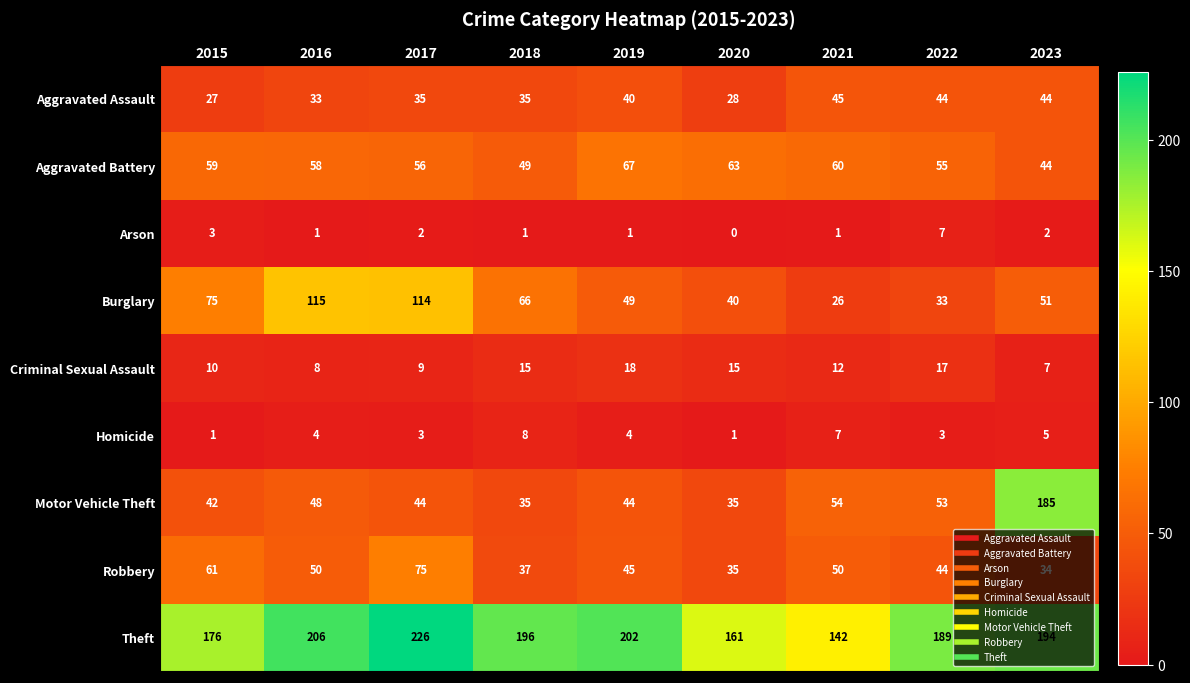

How many categories are shown in the chart?

9